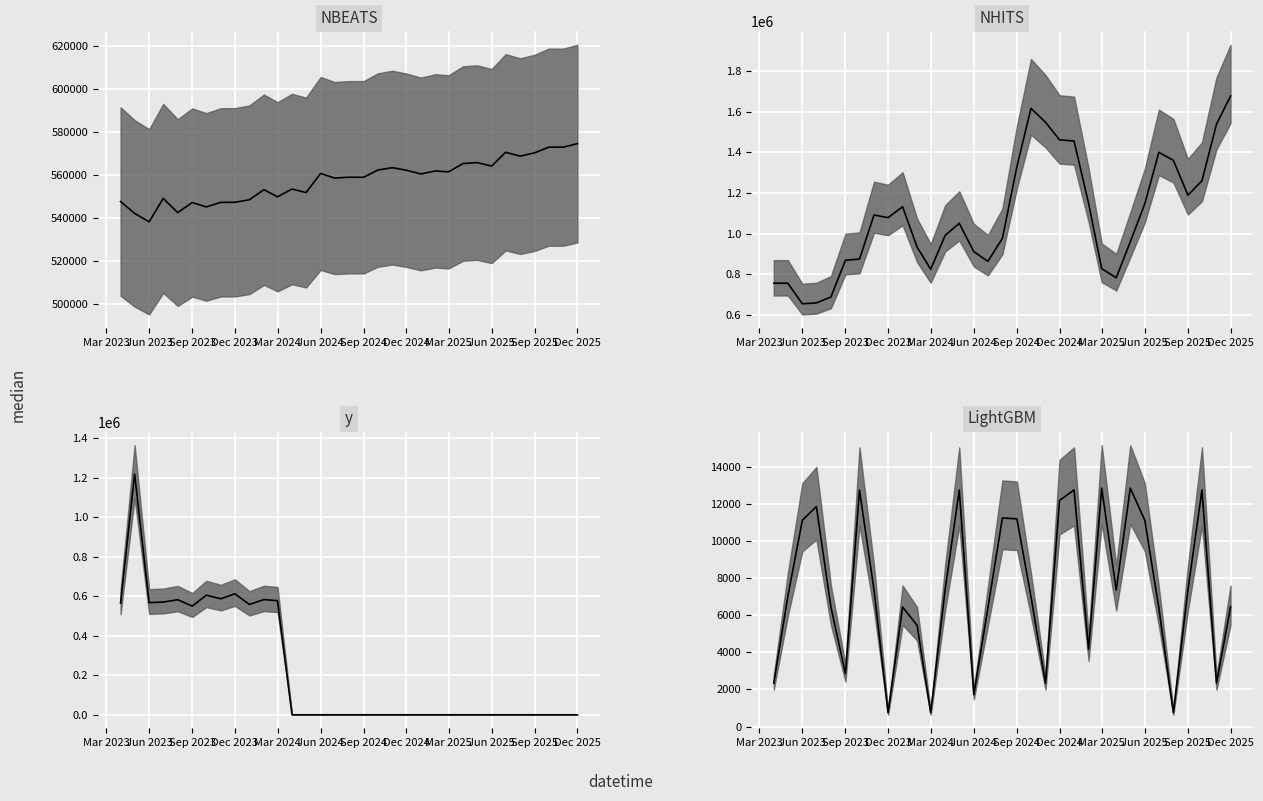

How many lines are shown in the chart?

4